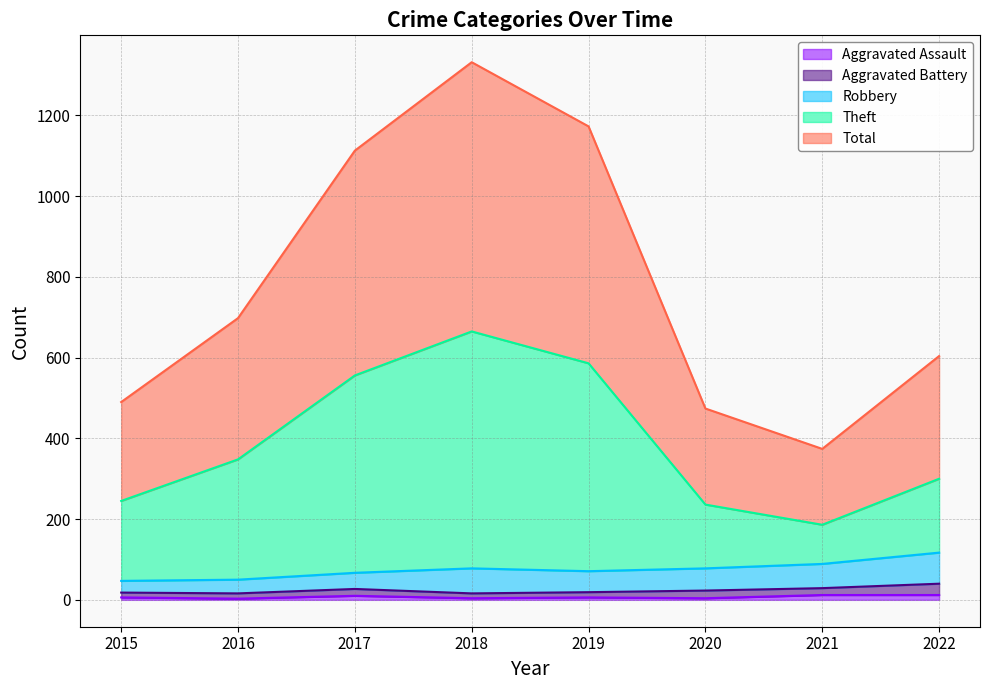

Is the value of Total at 2015 greater than the value of Theft at 2017?

No